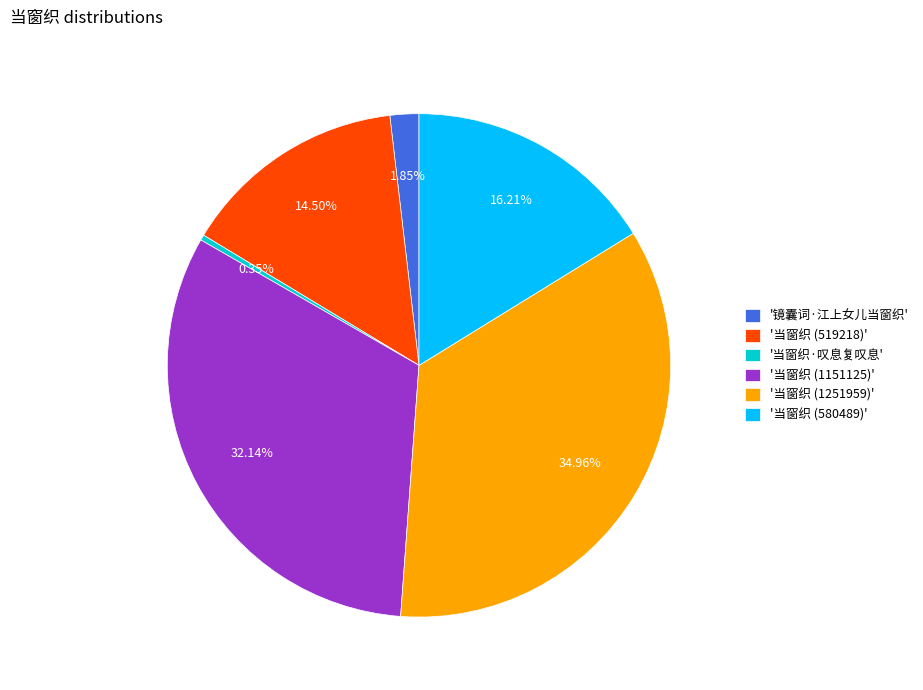

Rank the categories by value from highest to lowest.

'当窗织 (1251959)', '当窗织 (1151125)', '当窗织 (580489)', '当窗织 (519218)', '镜囊词·江上女儿当窗织', '当窗织·叹息复叹息'